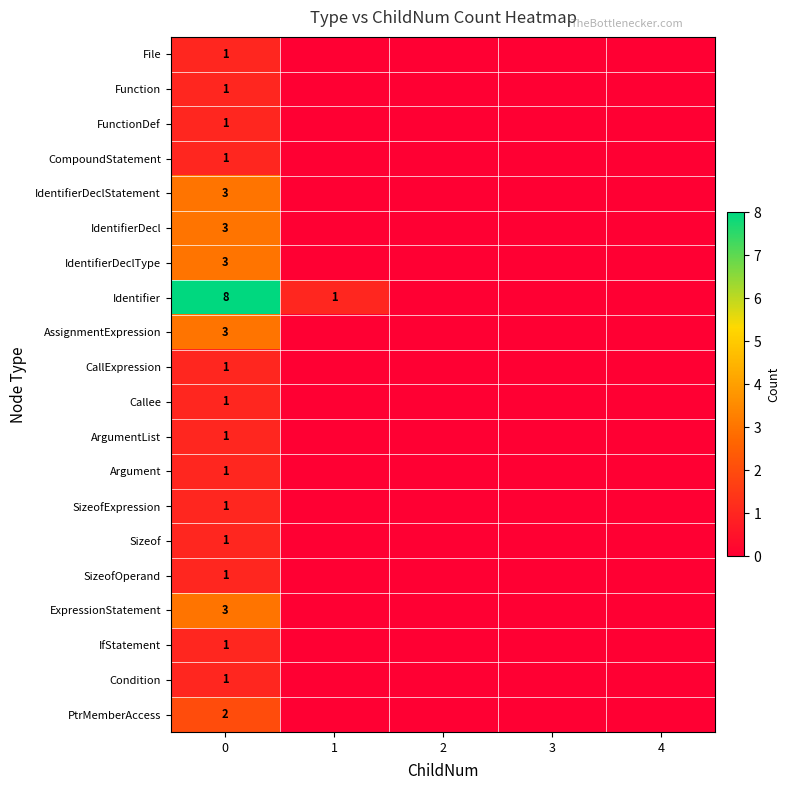

Which series has the largest range (max minus min)?

Identifier